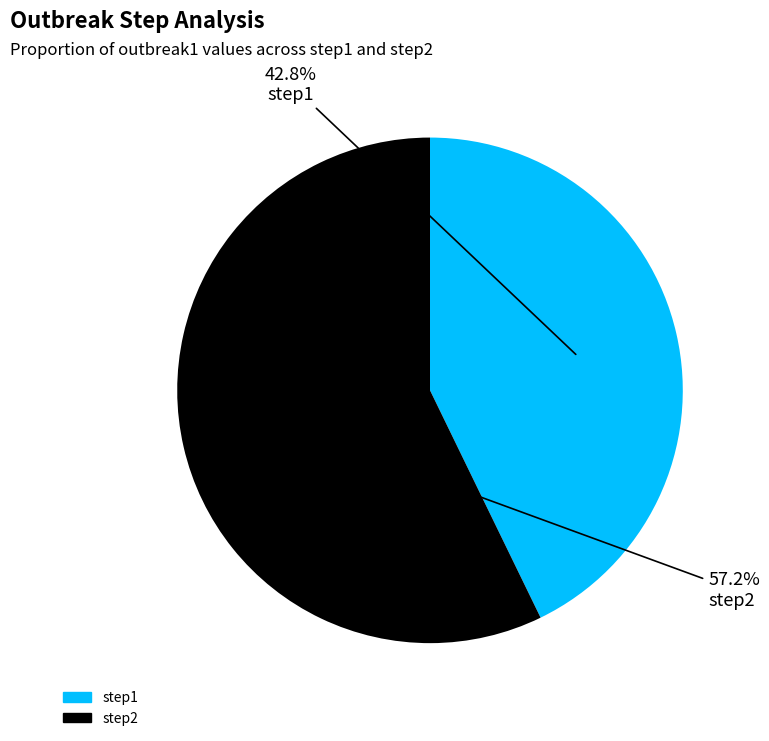

To the nearest percent, what portion does step1 represent?

43%